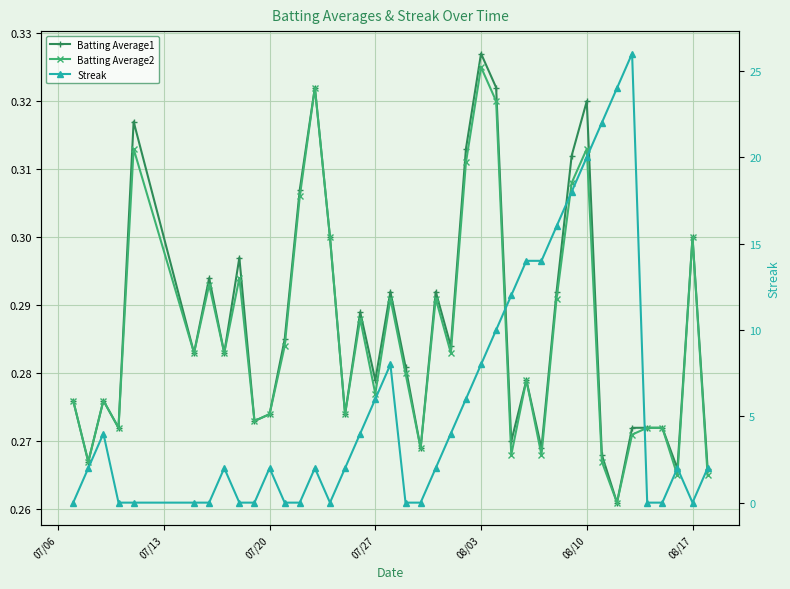

List the series in order of their peak value, highest first.

Streak, Batting Average1, Batting Average2